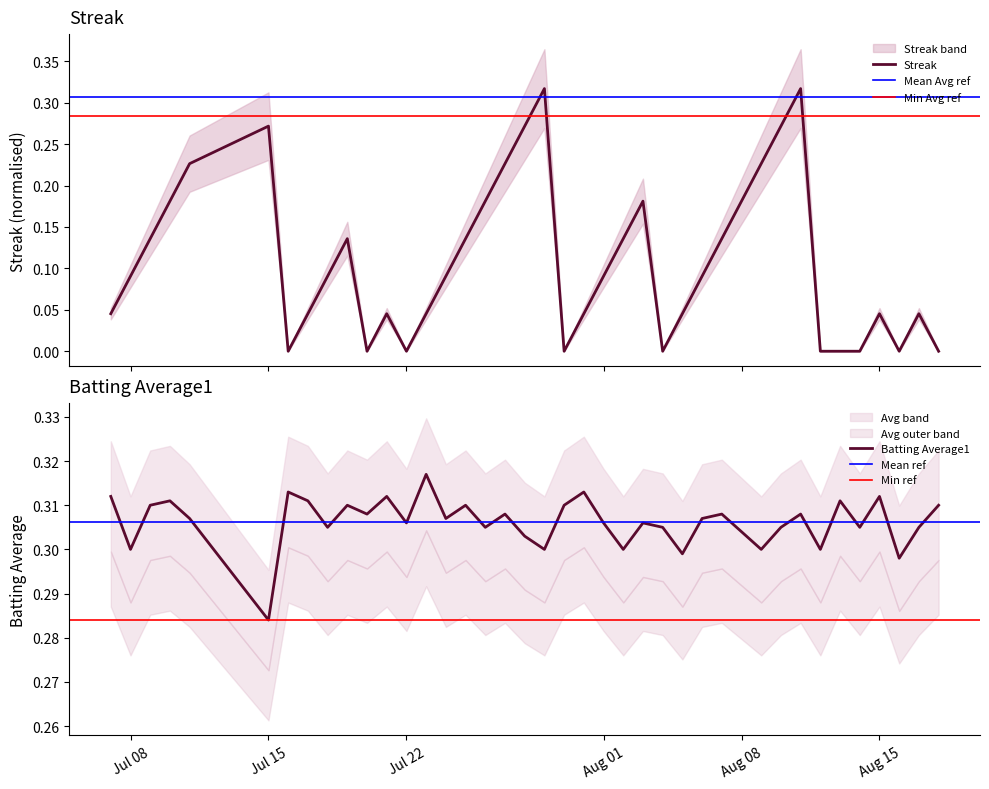

Is the value of Streak at 2010-07-18 greater than the value of Batting Average1 at 2010-07-25?

No